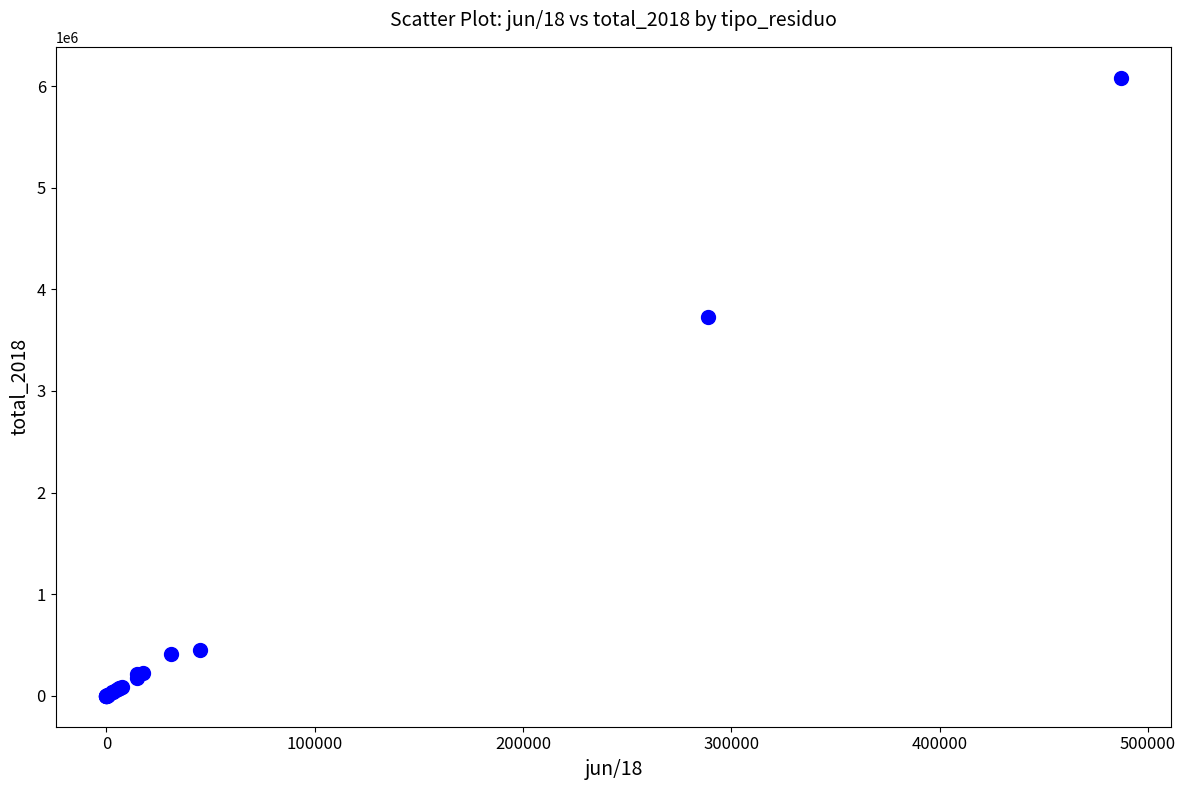

What Y value in the scatter plot is closest to 3041236?

3729838.8